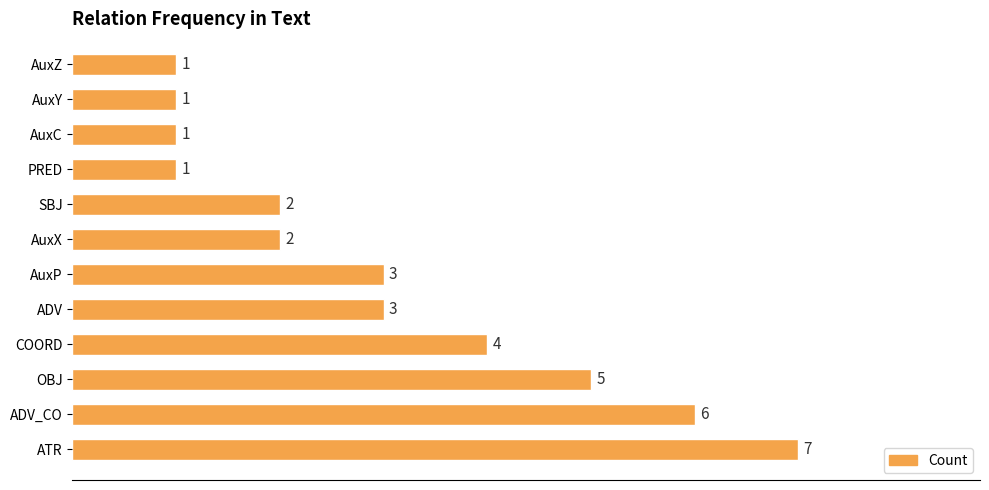

What is the change in value from ATR to AuxP?

-4